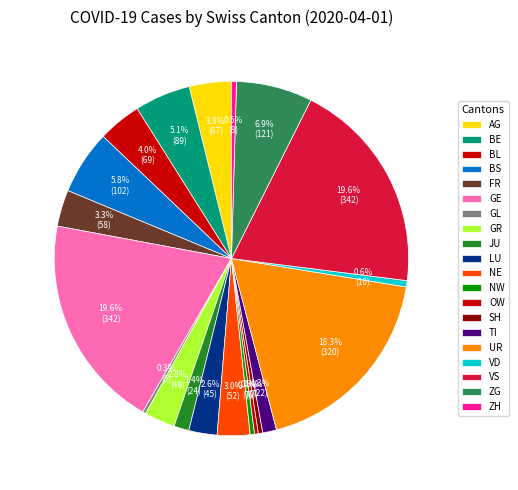

Is VS the majority of the pie?

No